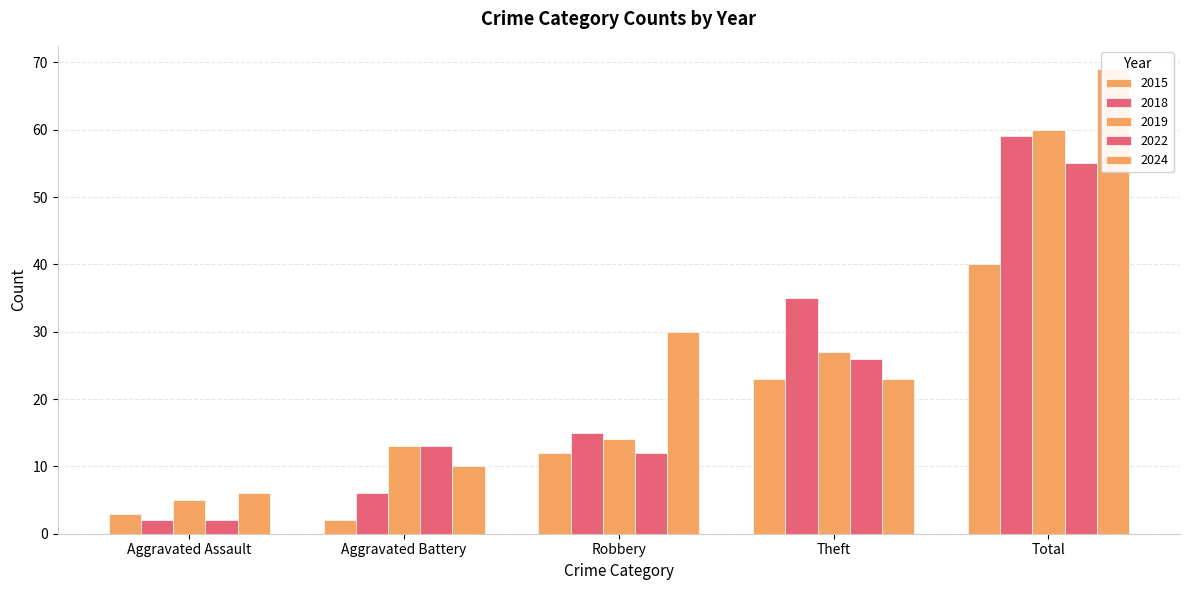

The value of 2015 at Total is 62. True or false?

False